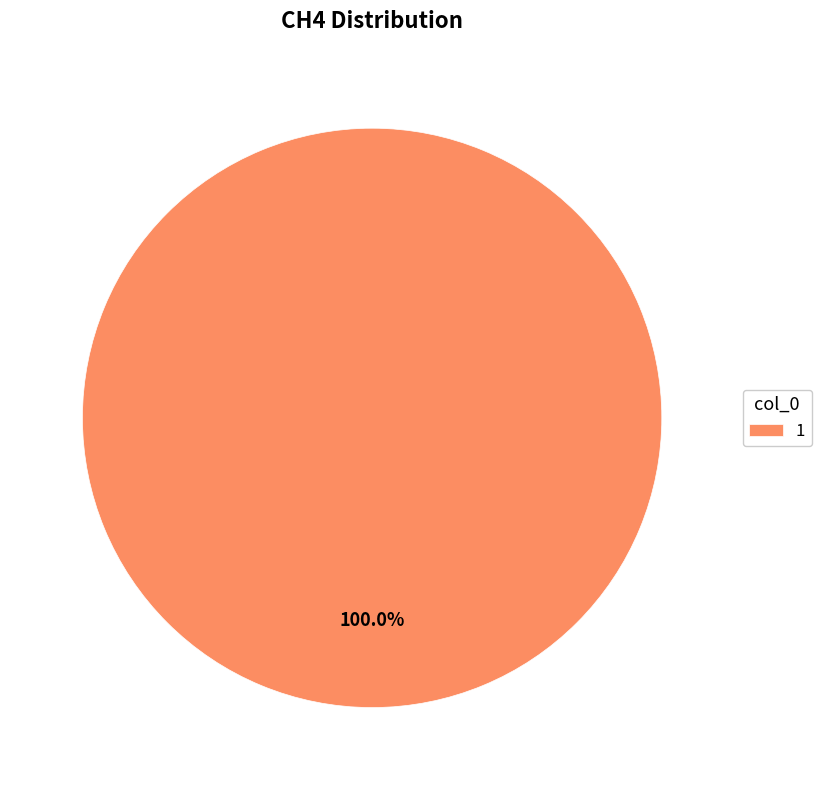

Which category accounts for the majority?

1